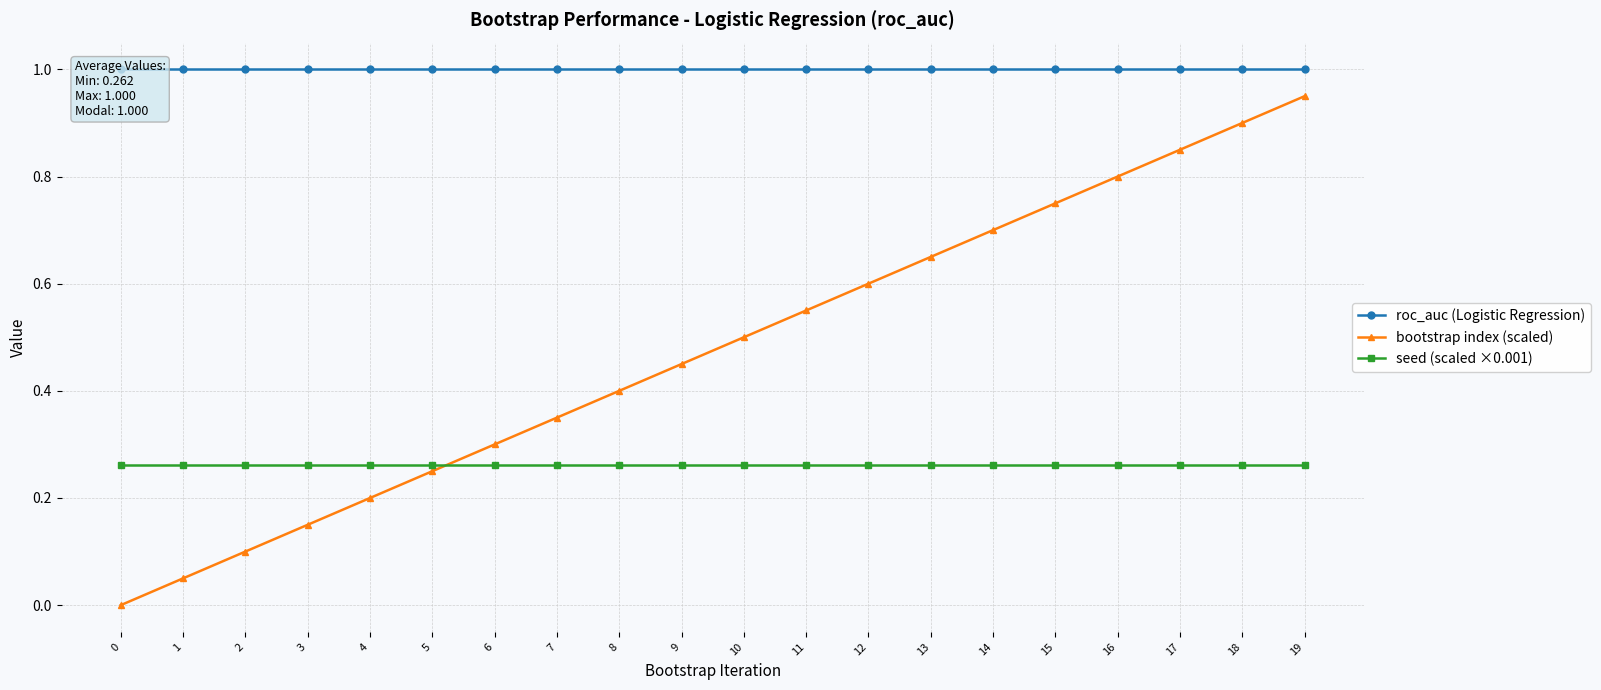

What is the value of the bootstrap index (scaled) point at the 11th from the left?

0.5